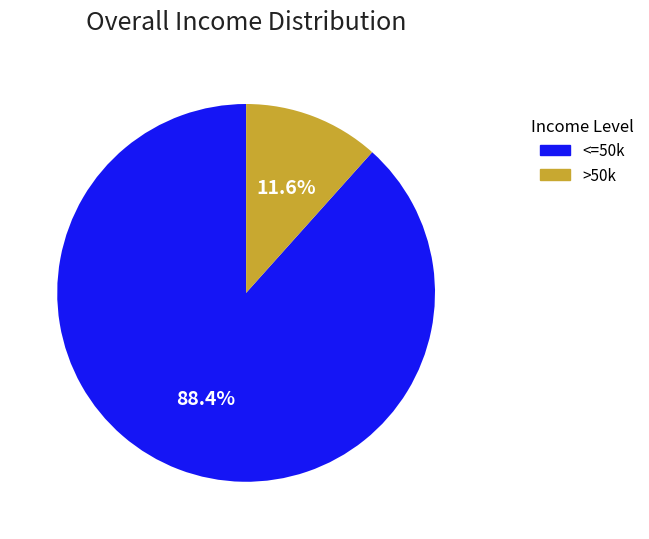

Is >50k the majority of the pie?

No